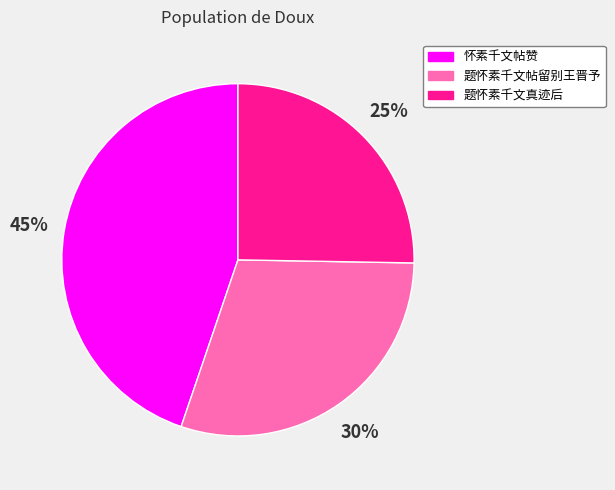

Count the number of slices in the pie.

3